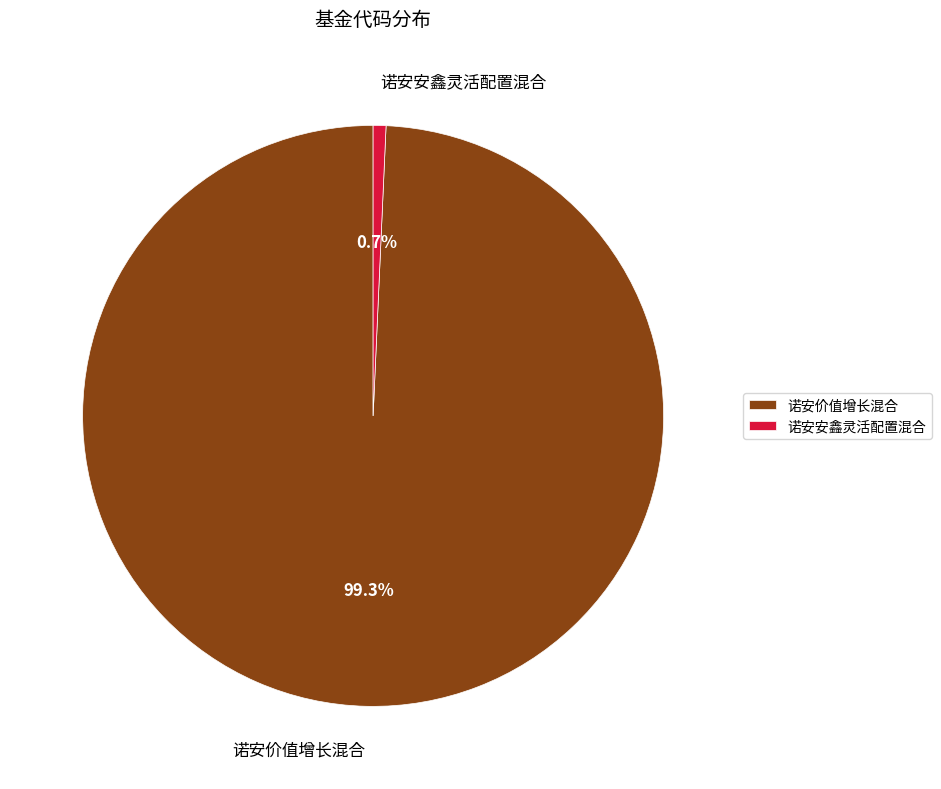

Is it true that 诺安安鑫灵活配置混合 is 11% of the pie?

False